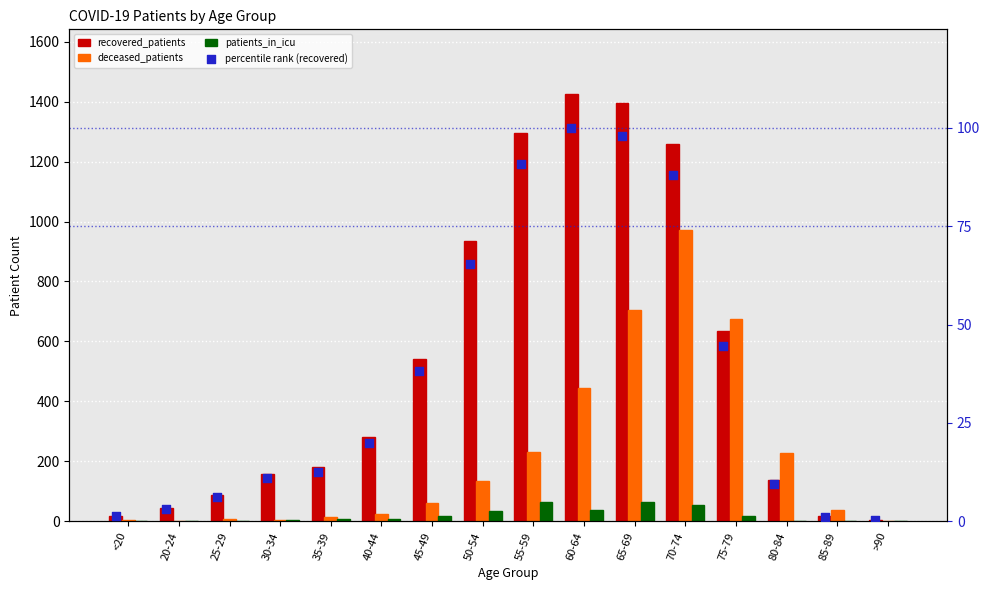

Which series has the largest Y range (max minus min)?

recovered_patients